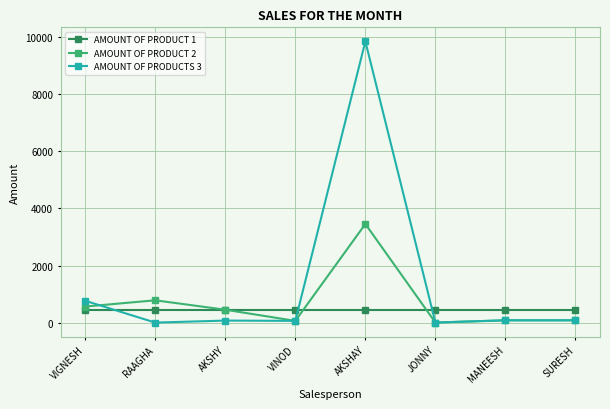

What position from the right is MANEESH?

2